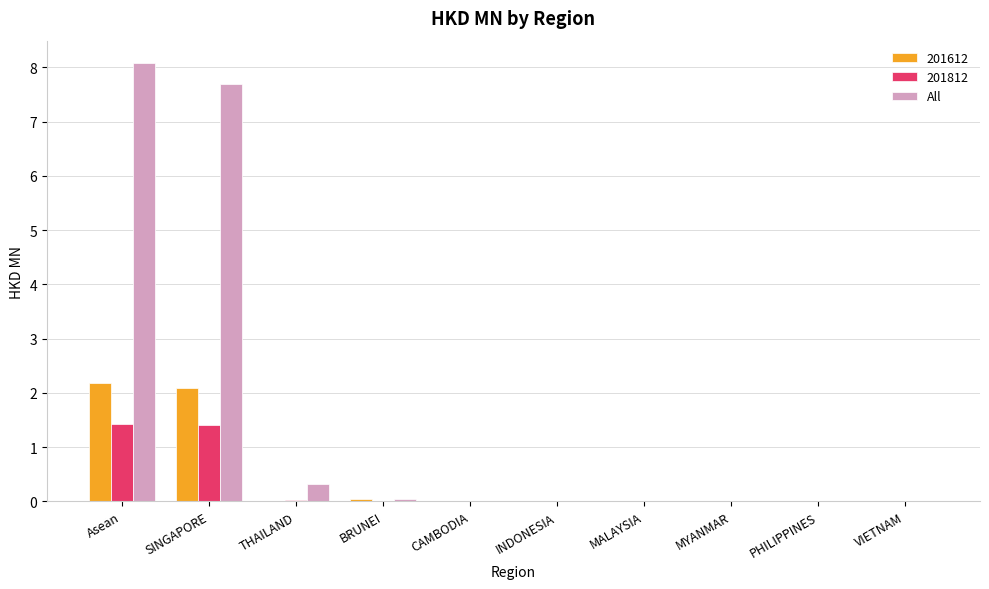

What is the greatest value displayed?

8.1